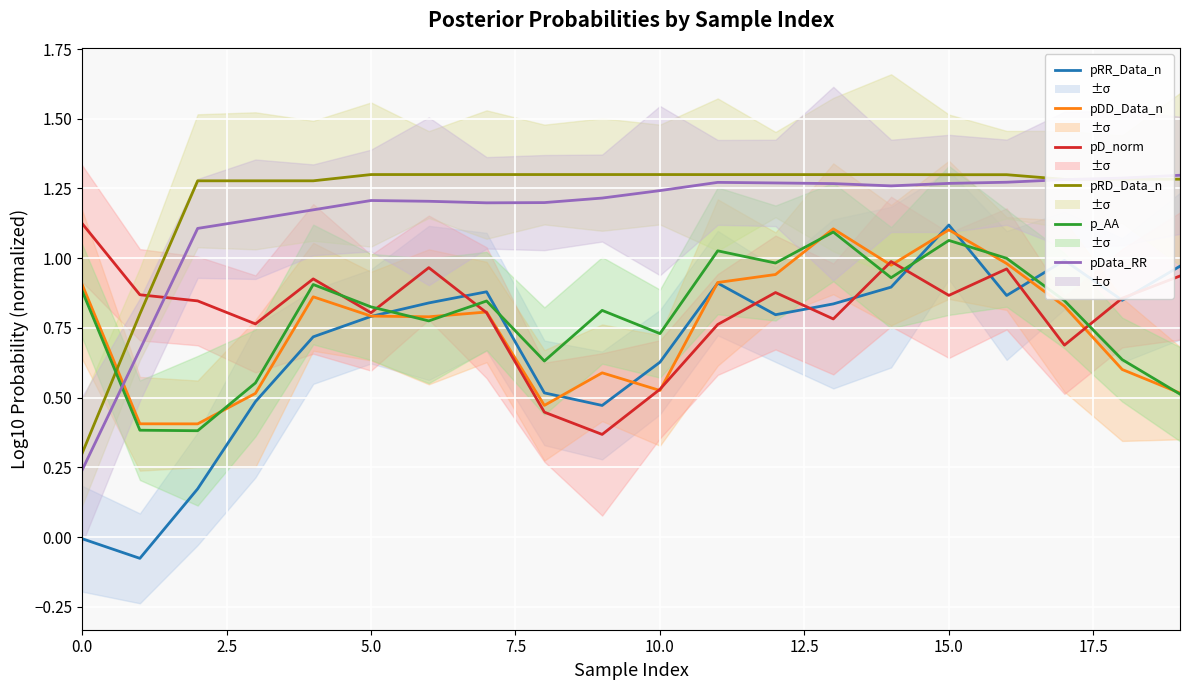

What is the difference between the maximum and minimum values in the pD_norm series?

0.8